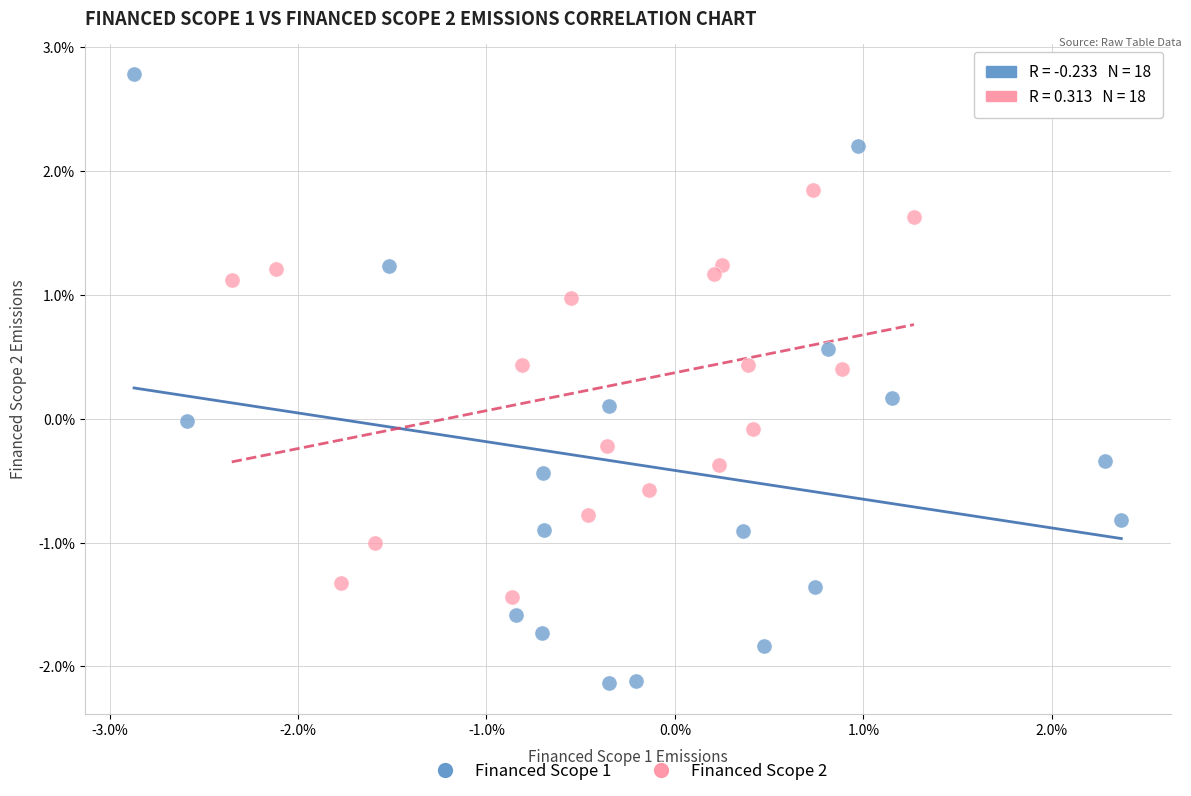

Which series reaches the minimum Y coordinate?

Financed Scope 1